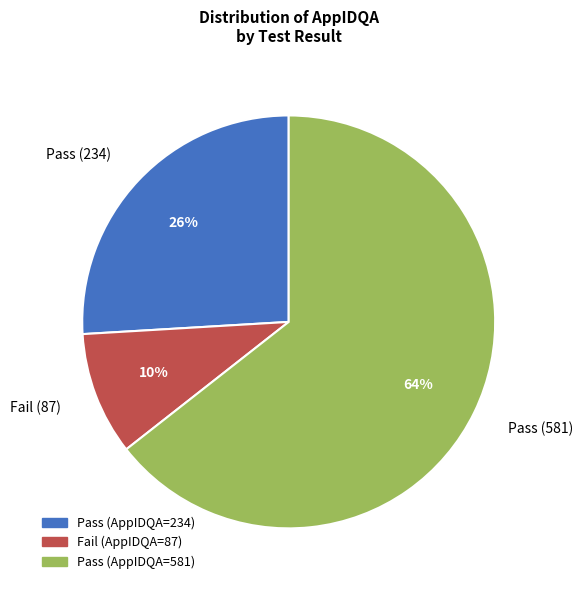

Which slice represents more than half of the pie?

Pass (581)